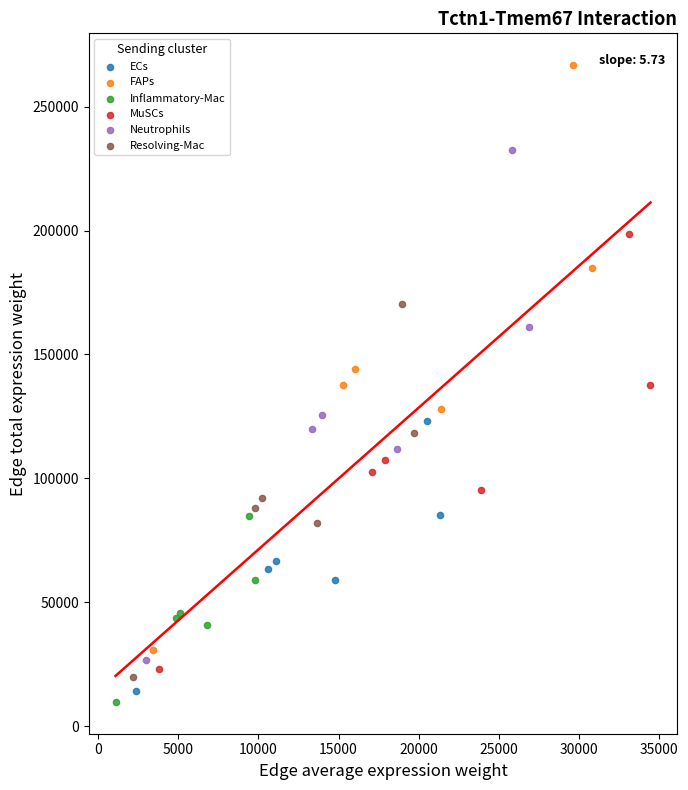

Which series has the widest spread of Y values?

FAPs